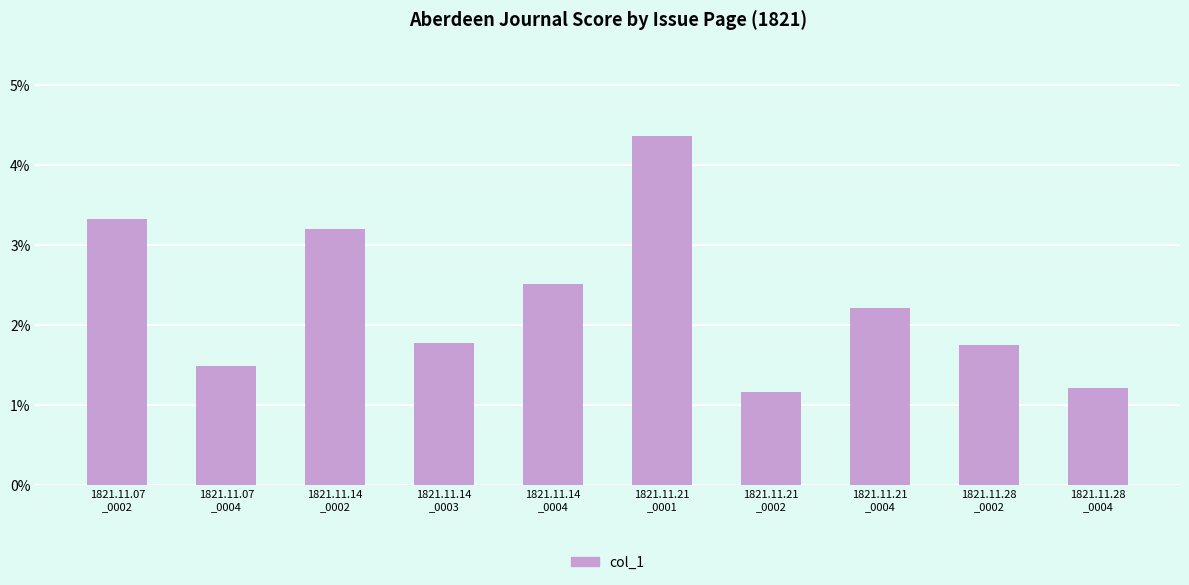

Are the bars horizontal?

No